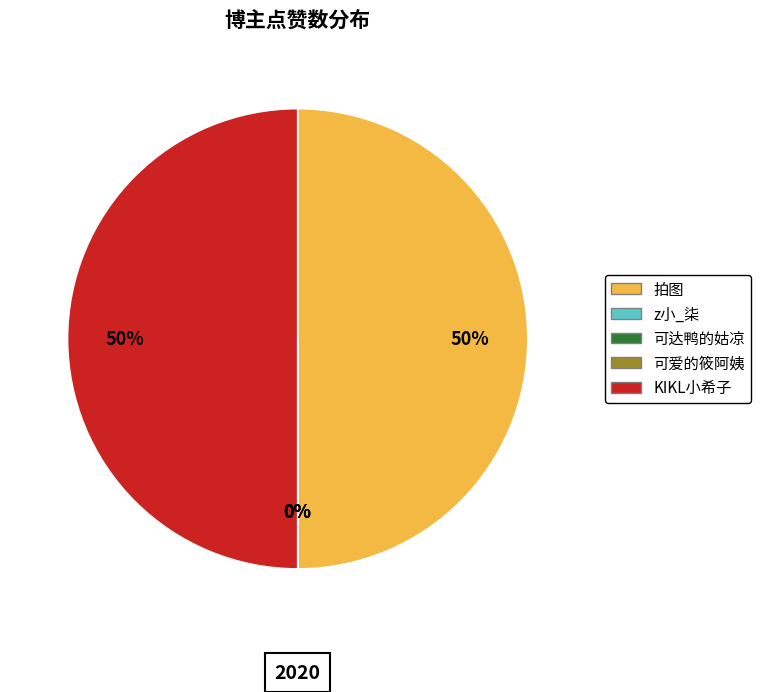

Does z小_柒 represent more than half of the total?

No